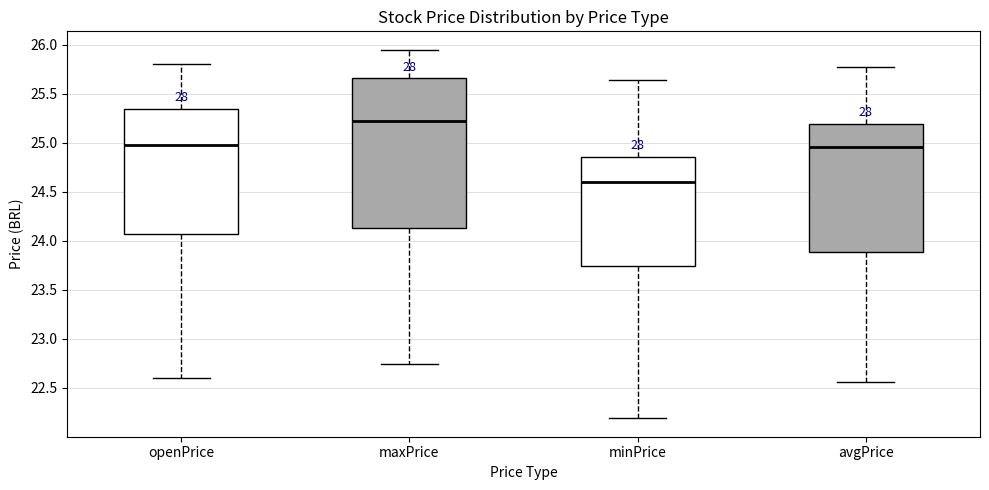

Reading left to right, transcribe this box plot: for each box, give where its median line is, the range the box spans, and where its two whiskers end, as read against the y-axis. The values are not printed on the chart, so give them approximately, as read against the axis.

openPrice: median 25.00, box 24.05 to 25.35, whiskers 22.60 to 25.80
maxPrice: median 25.20, box 24.15 to 25.65, whiskers 22.75 to 25.95
minPrice: median 24.60, box 23.75 to 24.85, whiskers 22.20 to 25.65
avgPrice: median 24.95, box 23.90 to 25.20, whiskers 22.55 to 25.75